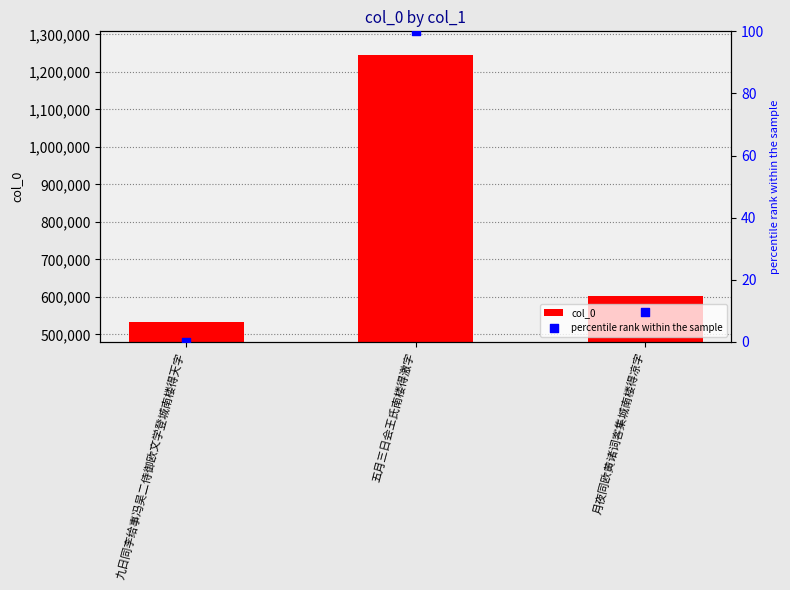

Which series has the largest total across all categories?

col_0